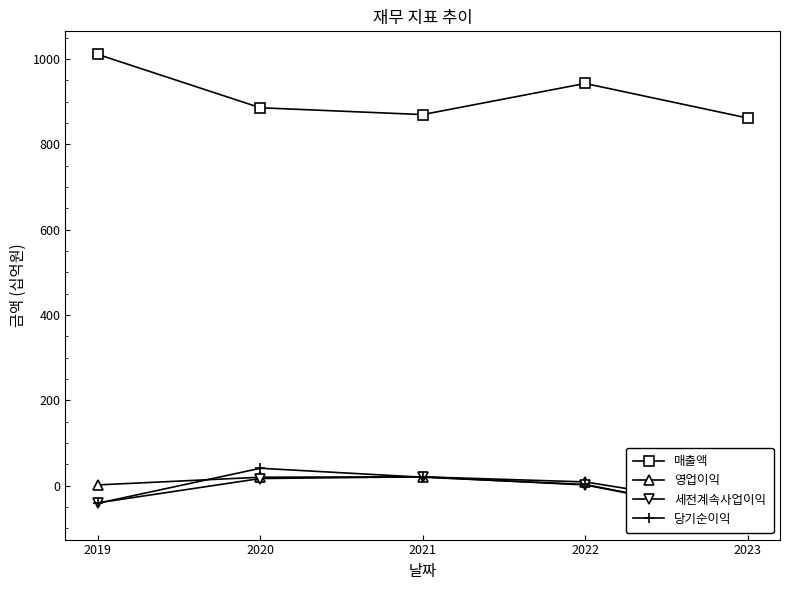

What is the lowest value of the 당기순이익 series?

-71